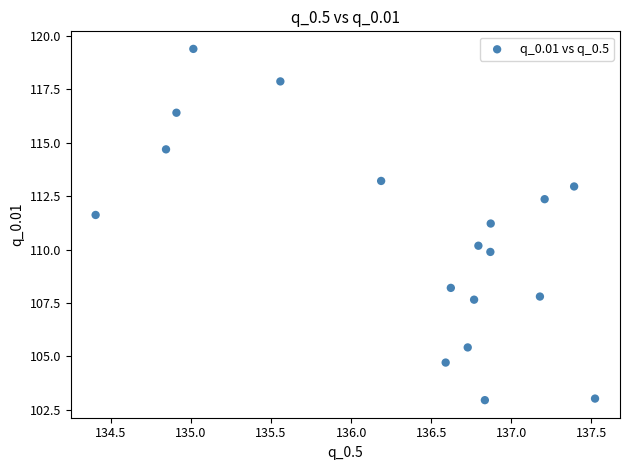

What is the range of Y values (max minus min)?

16.4